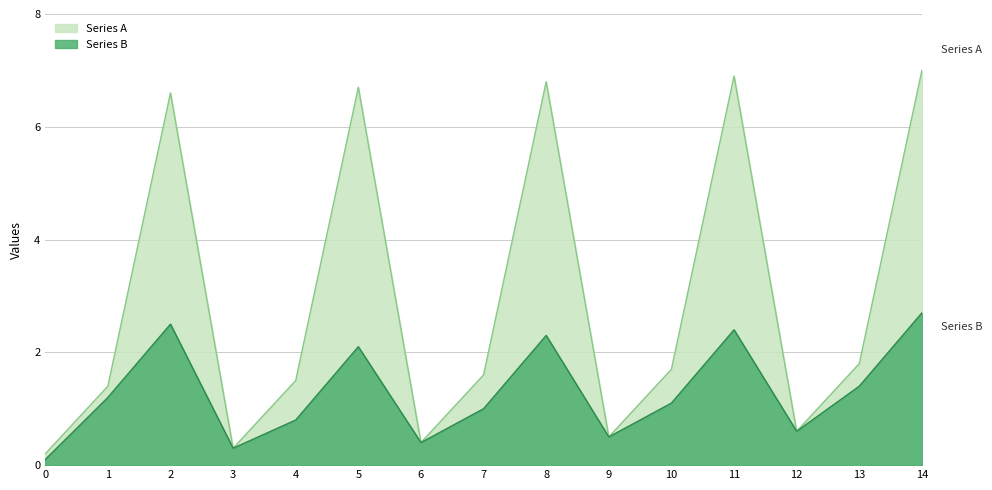

List the labels in order of value, smallest first.

0, 3, 6, 9, 12, 1, 4, 7, 10, 13, 2, 5, 8, 11, 14